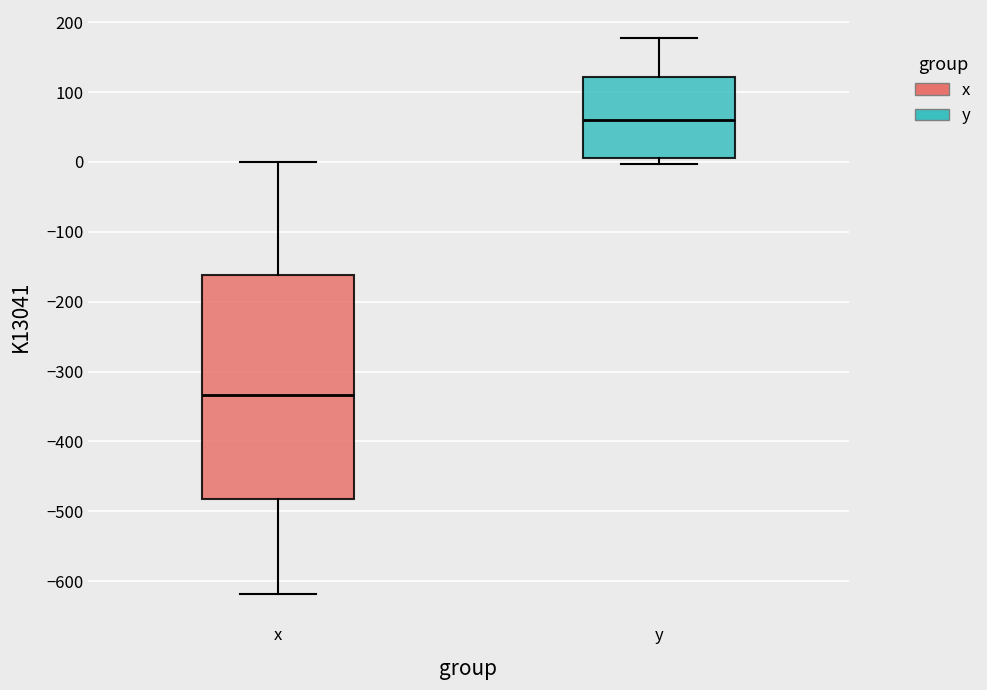

Where is the upper edge of the box for x on the y-axis? The values are not printed on the chart, so give them approximately, as read against the axis.

-160